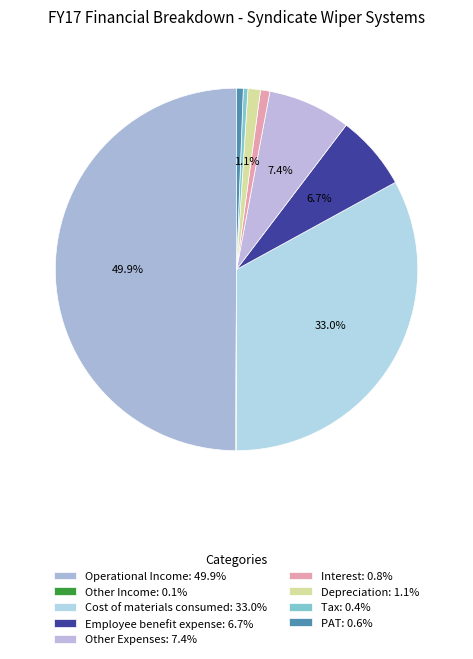

What percentage is the Cost of materials consumed slice, to the nearest percent?

33%